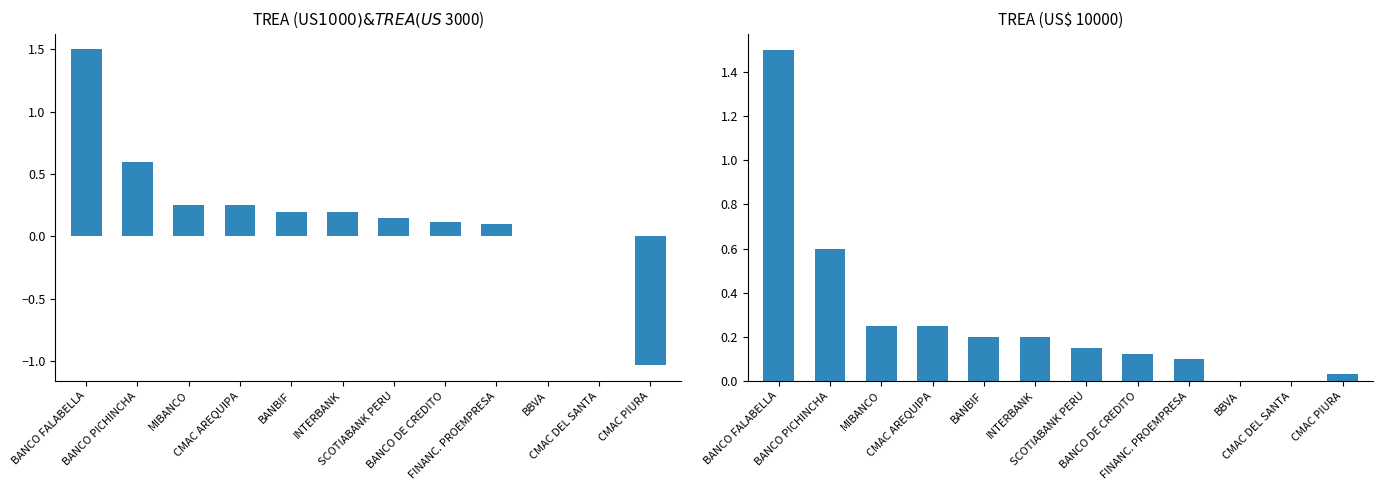

At which category is the sum across all series the highest?

BANCO FALABELLA